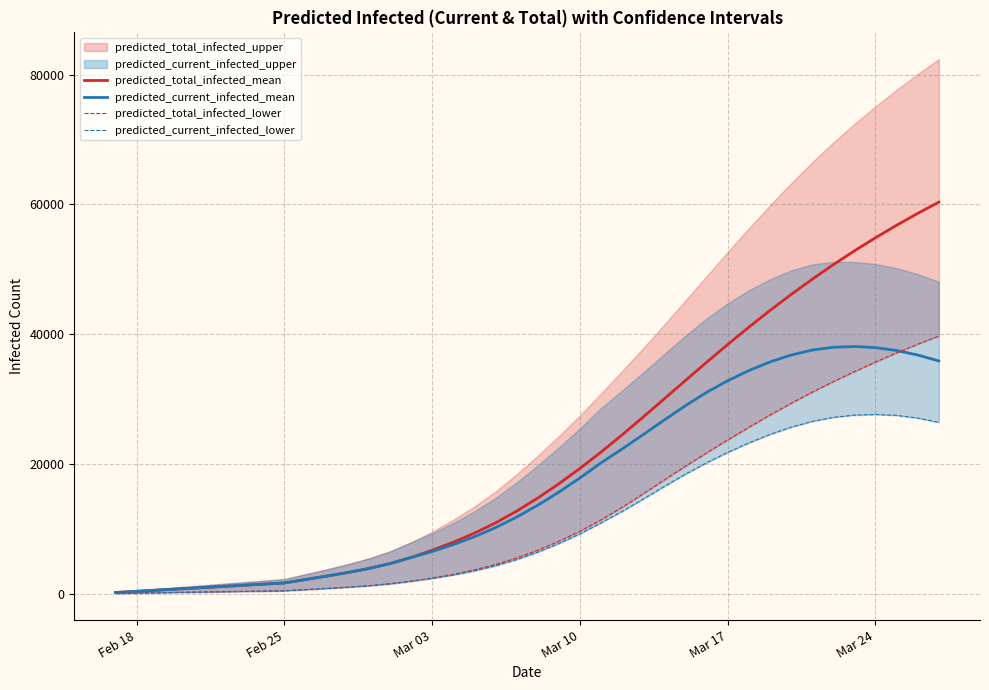

True or false: predicted_total_infected_mean and predicted_total_infected_lower intersect in this chart.

False